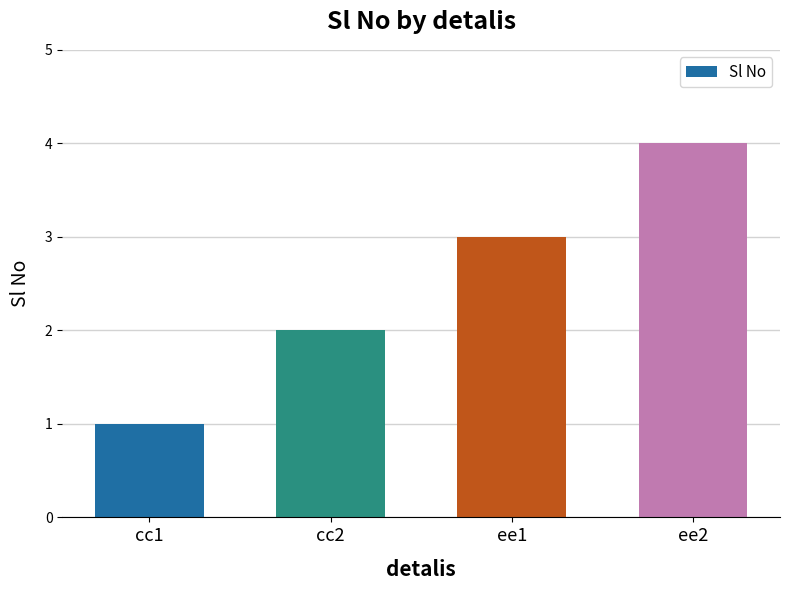

Reading left to right, list all the values displayed in this chart.

cc1=1	cc2=2	ee1=3	ee2=4